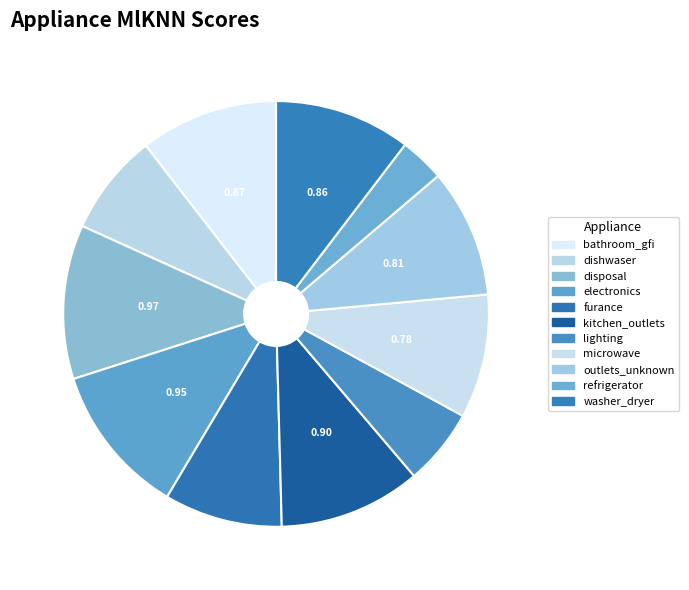

How many segments does this pie chart have?

11